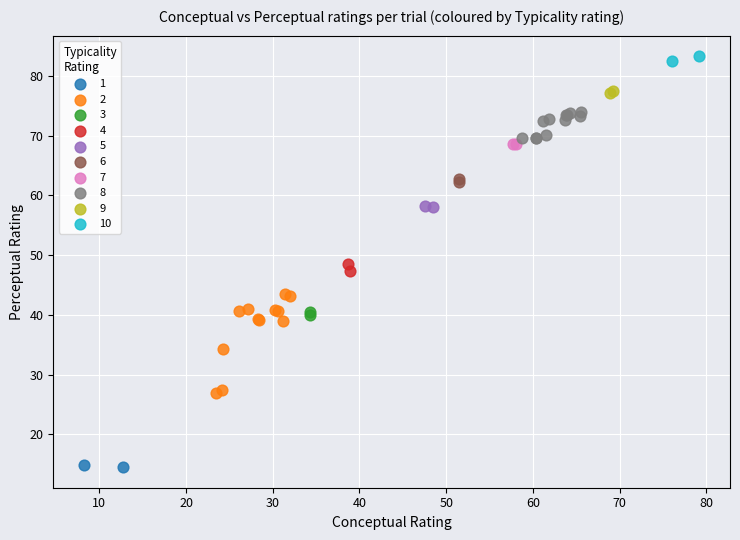

Which series contains the highest Y value?

10